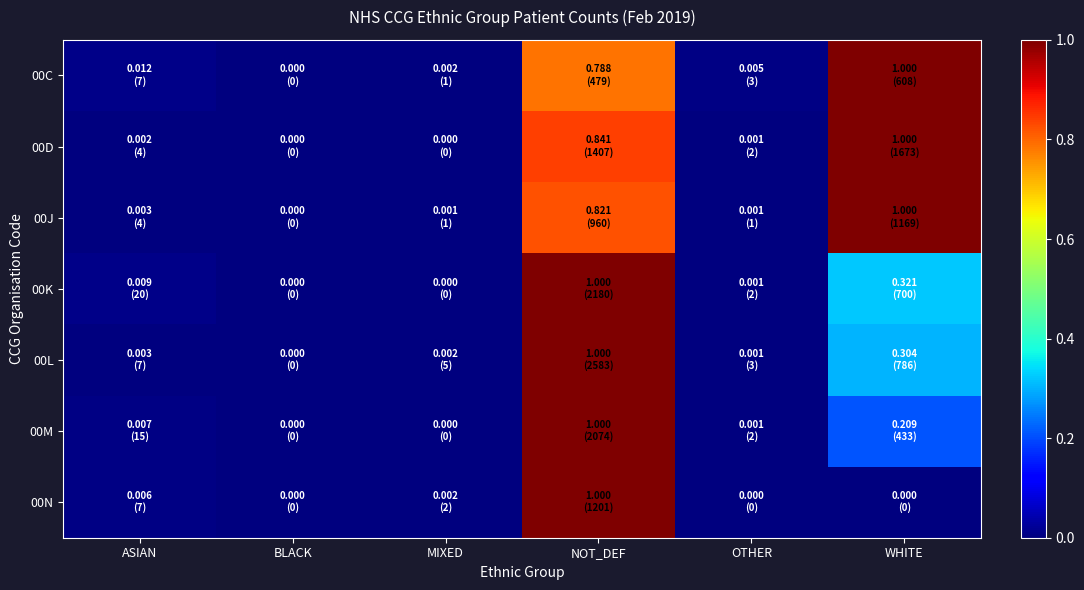

Between MIXED and WHITE, which series saw the biggest shift?

00D